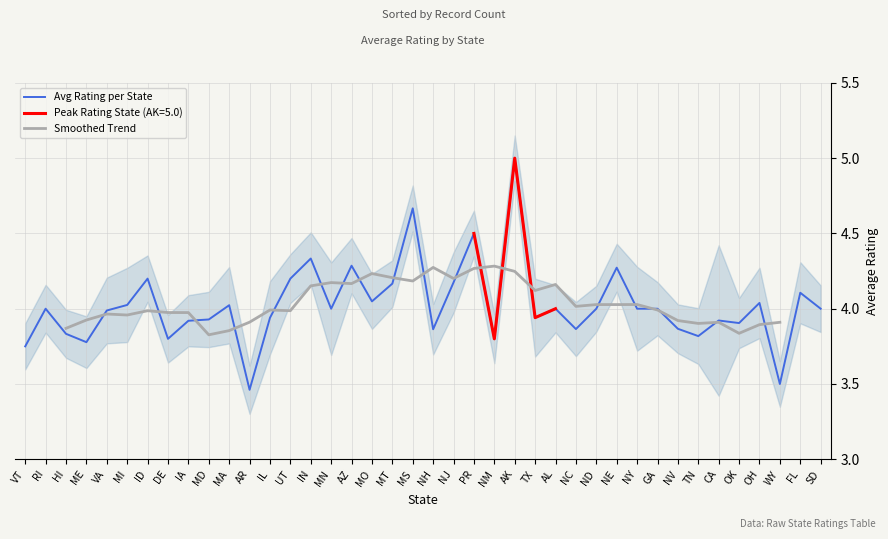

What is the change in value from MT to GA?

-0.2